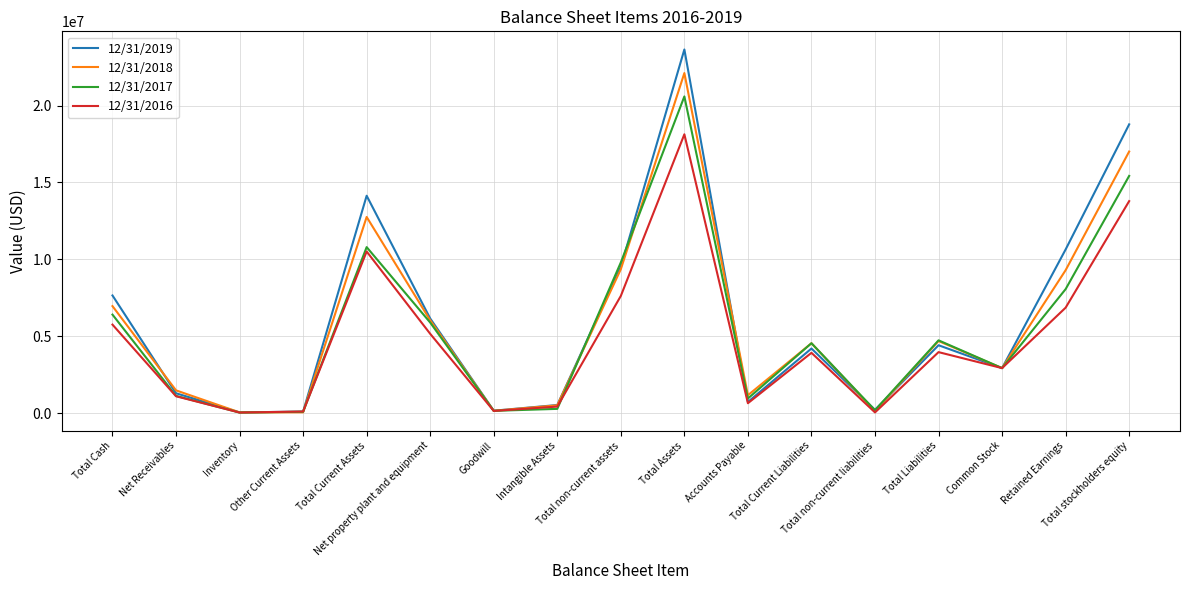

In 12/31/2018, how many points are higher than both neighbors (excluding endpoints)?

4